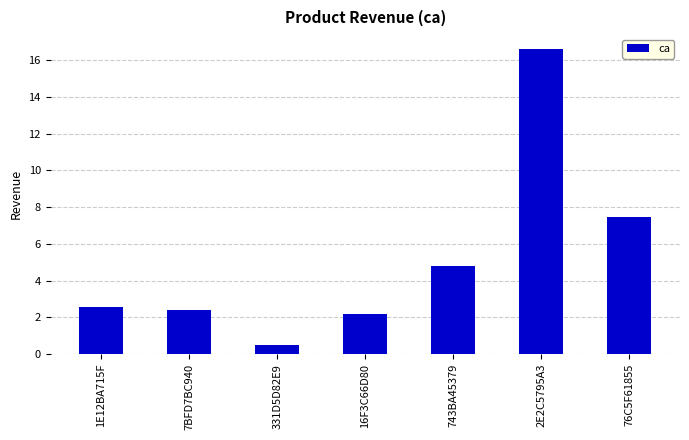

List the labels in order of value, smallest first.

331D5D82E9, 16F3C66D80, 7BFD7BC940, 1E12BA715F, 743BA45379, 76C5F61855, 2E2C5795A3